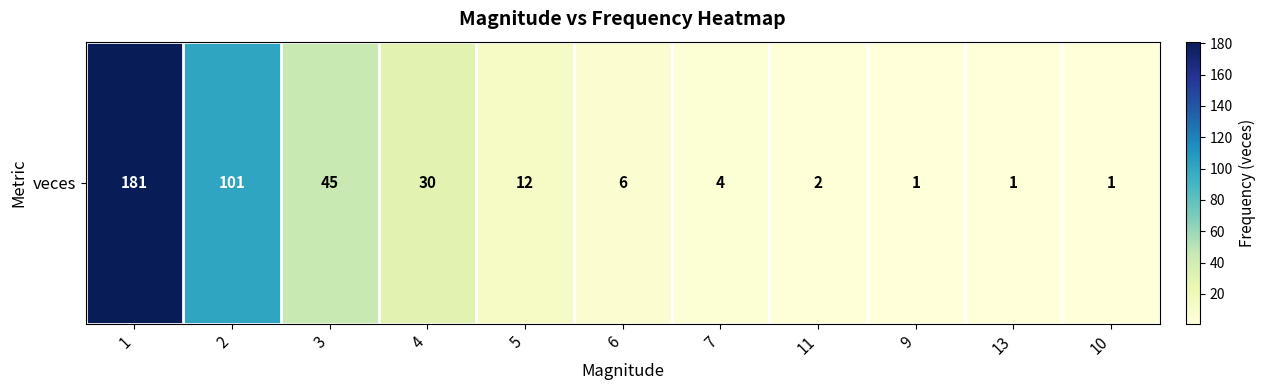

What is the difference between the maximum and minimum values?

180